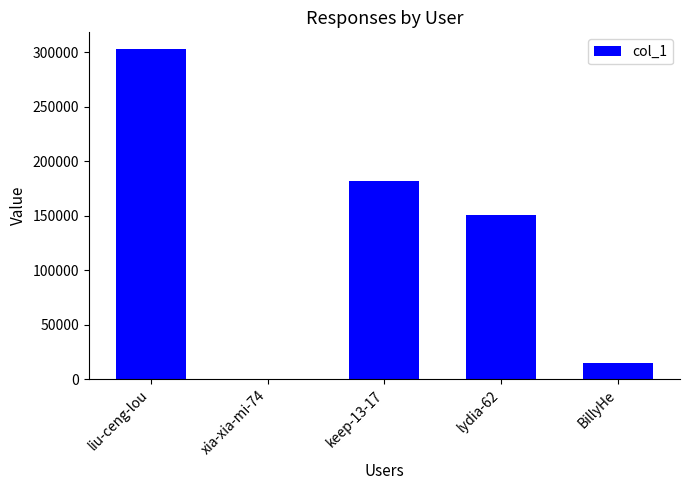

How many data points does each series have?

5